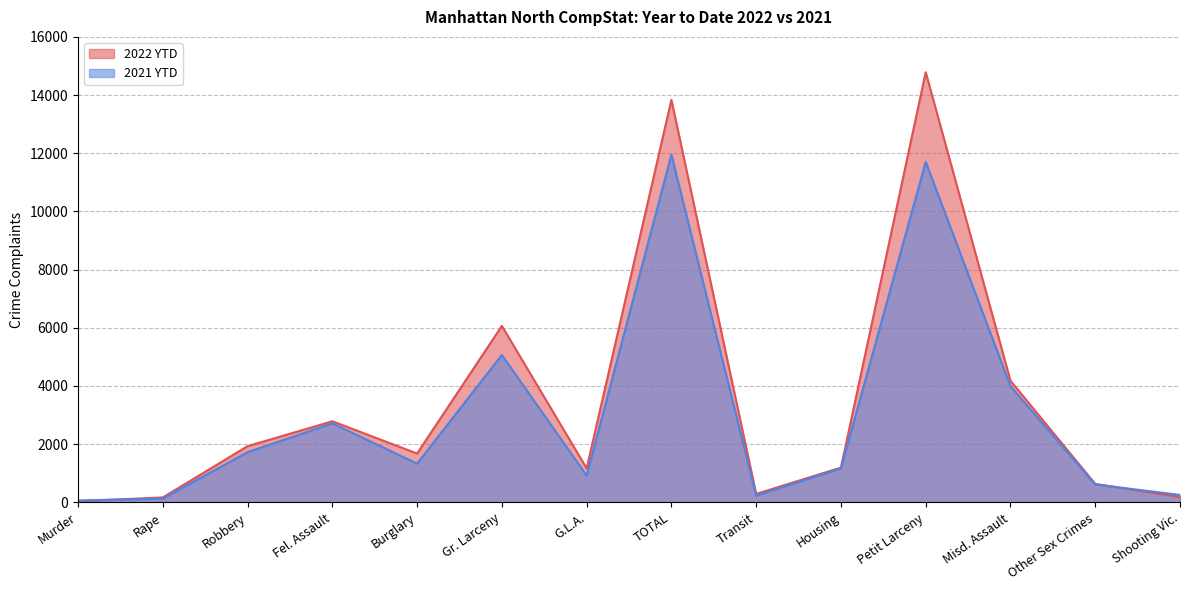

What are all the series names shown in the legend?

2022 YTD, 2021 YTD